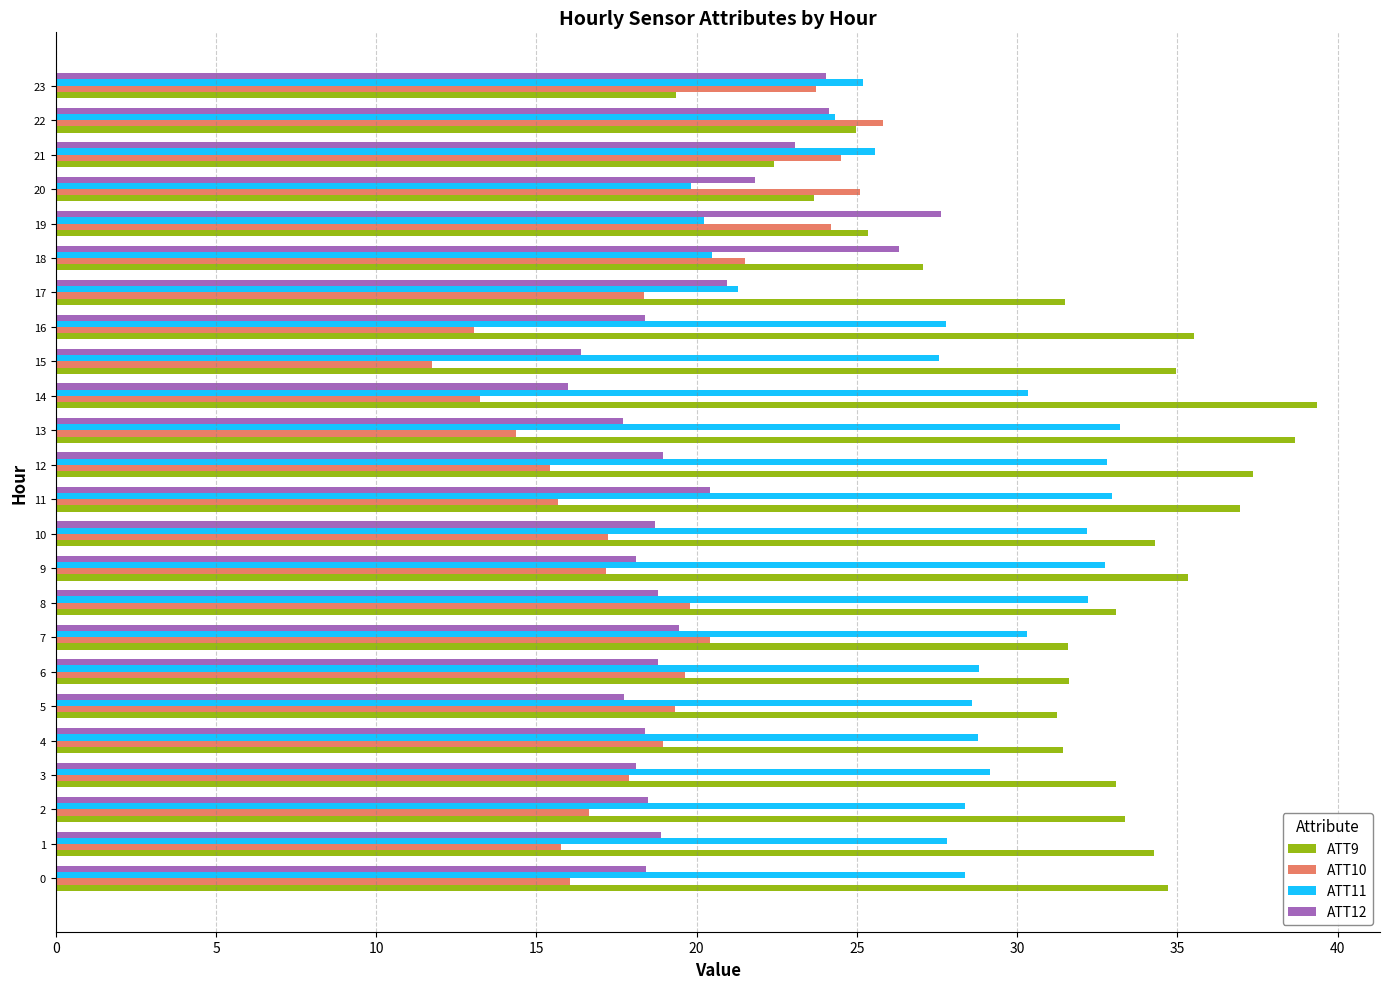

What is the average value of the ATT11 series?

27.9